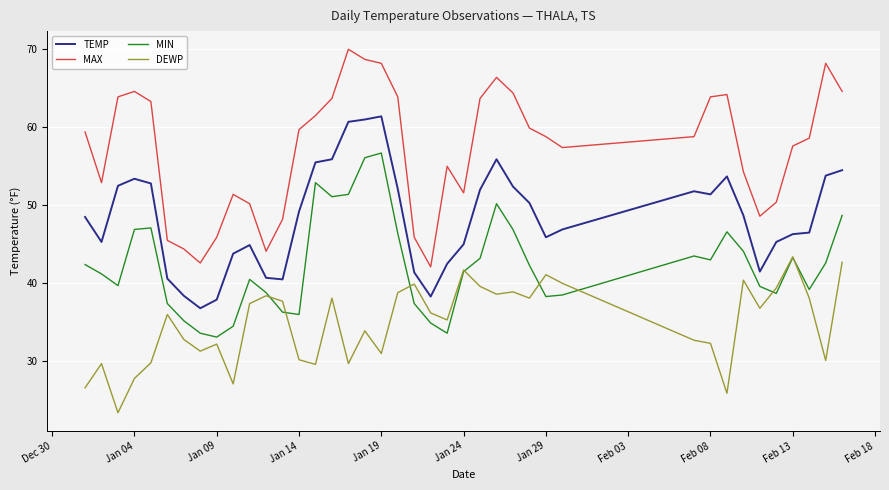

Is this an area chart (filled region under the line)?

No